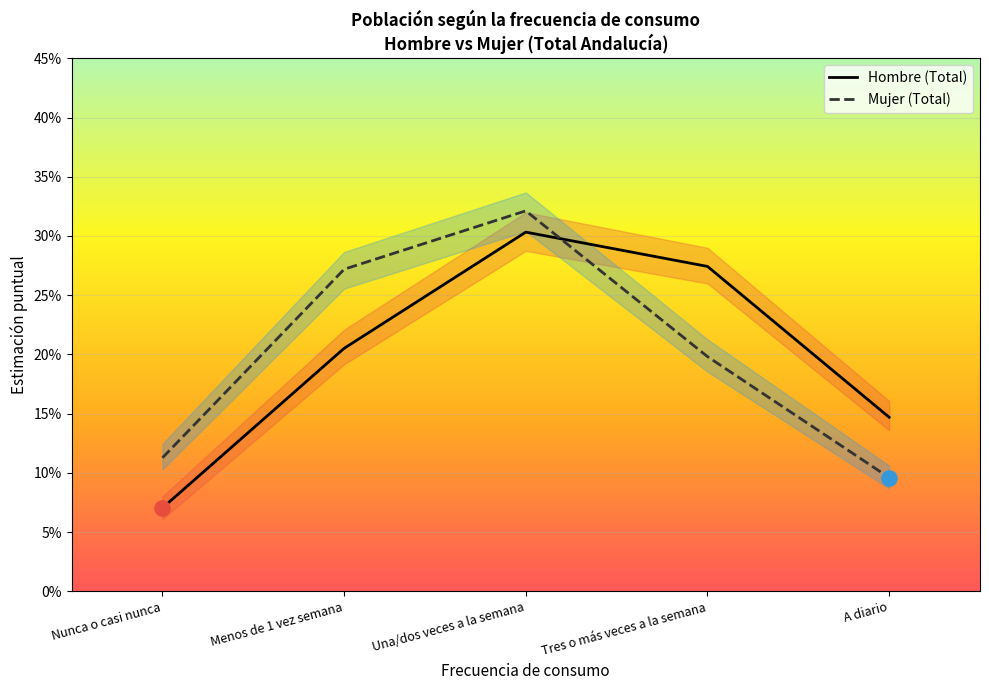

What are all the series names shown in the legend?

Hombre (Total), Mujer (Total)